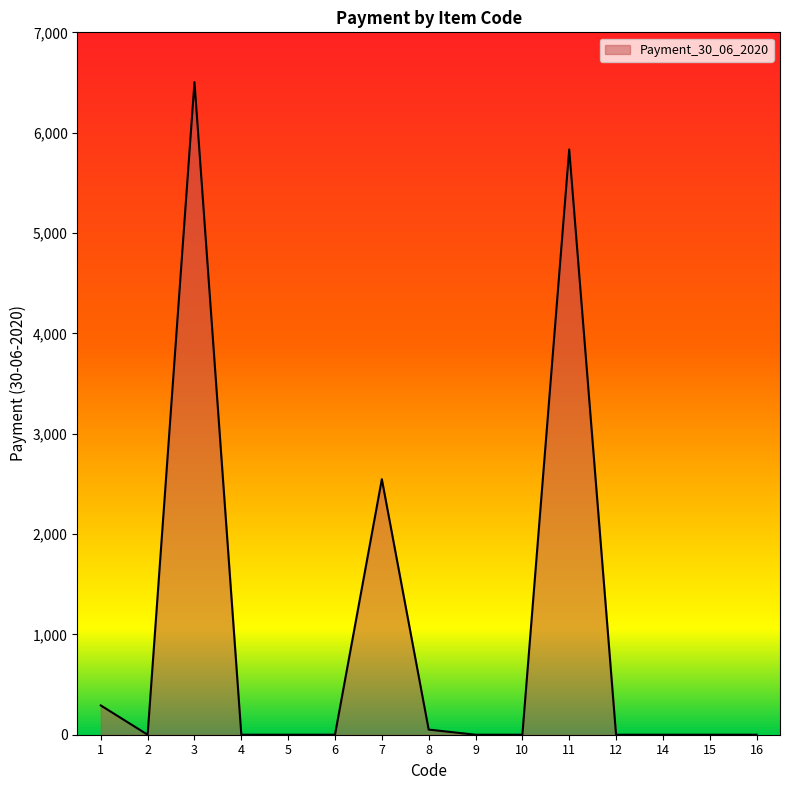

Which has a higher value, 3 or 14?

3